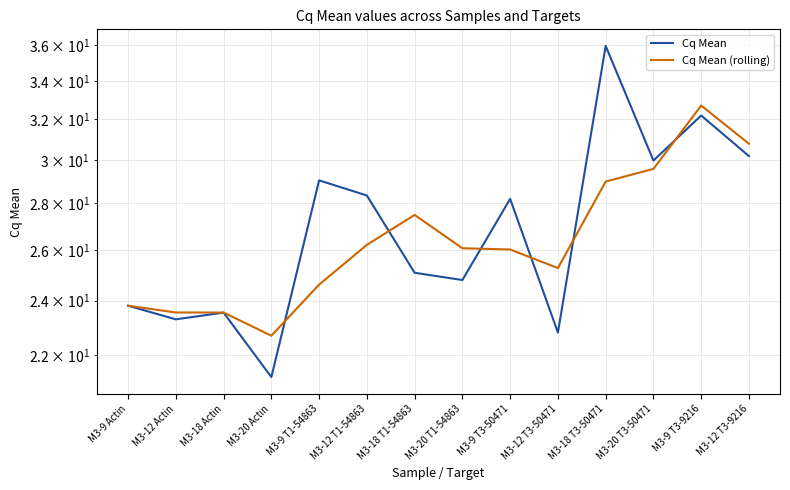

Rank the series by their maximum value, from lowest to highest.

Cq Mean (rolling), Cq Mean